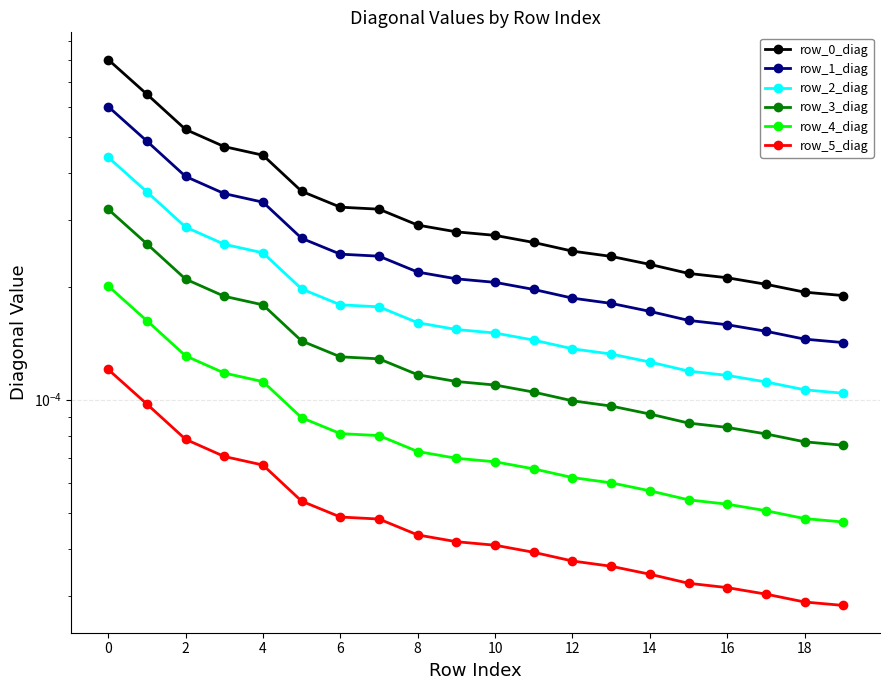

Is it true that row_5_diag equals 0.0 at 0?

True